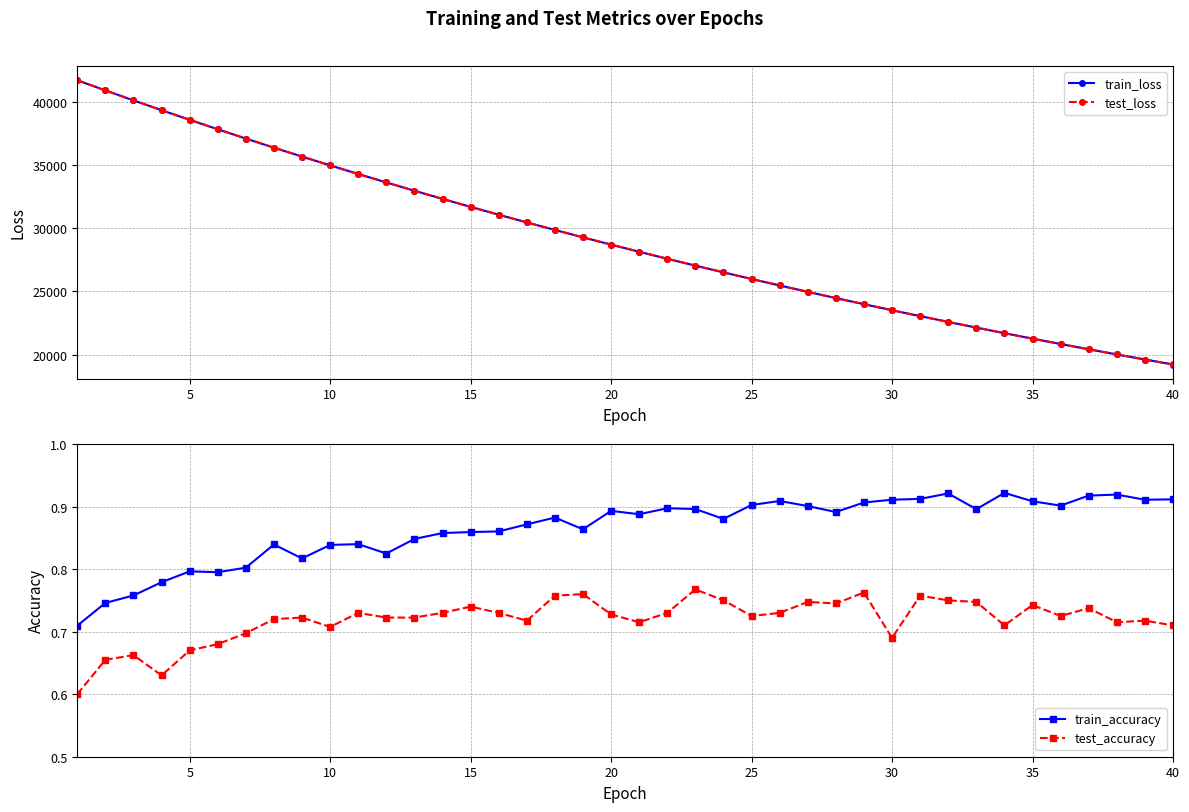

Is it true that train_accuracy equals 0.2 at 30?

False